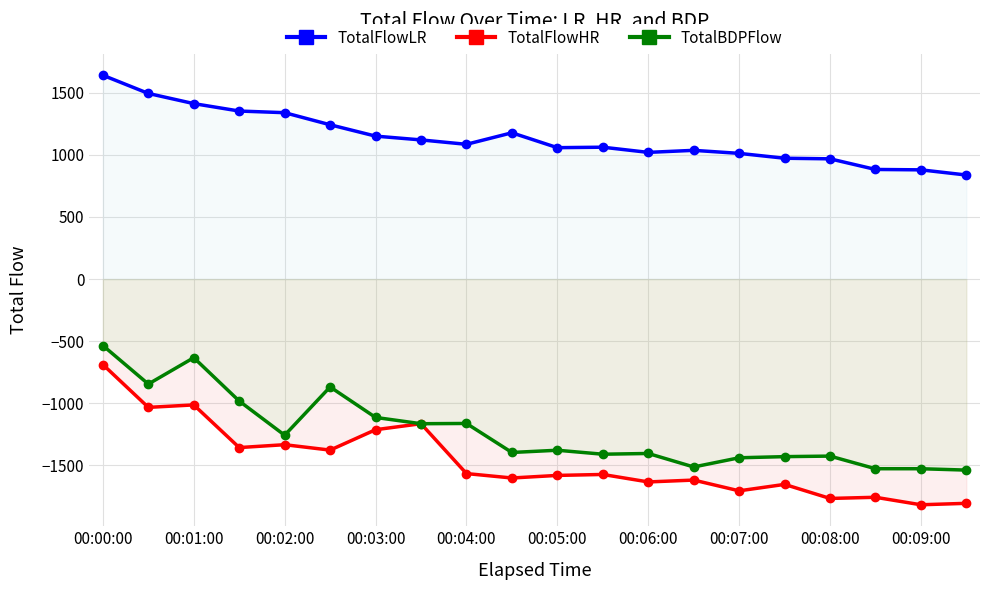

What is the value of the TotalFlowHR point at the 6th from the left?

-1377.3